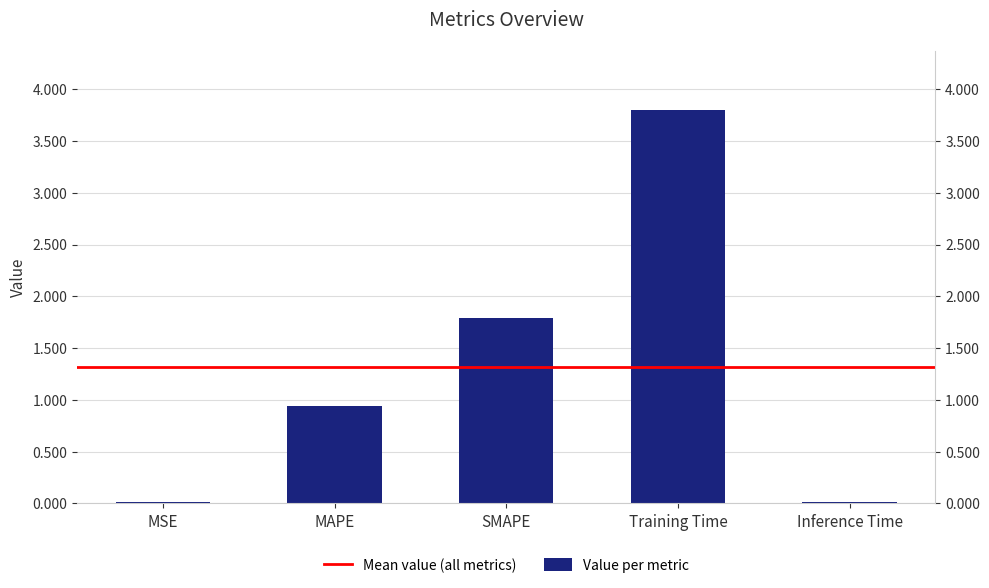

Rank the categories by value from highest to lowest.

Training Time, SMAPE, MAPE, Inference Time, MSE